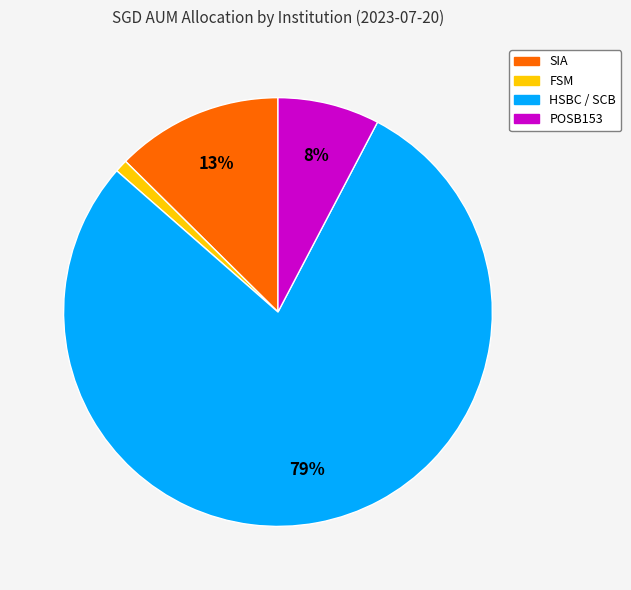

Does FSM represent more than half of the total?

No